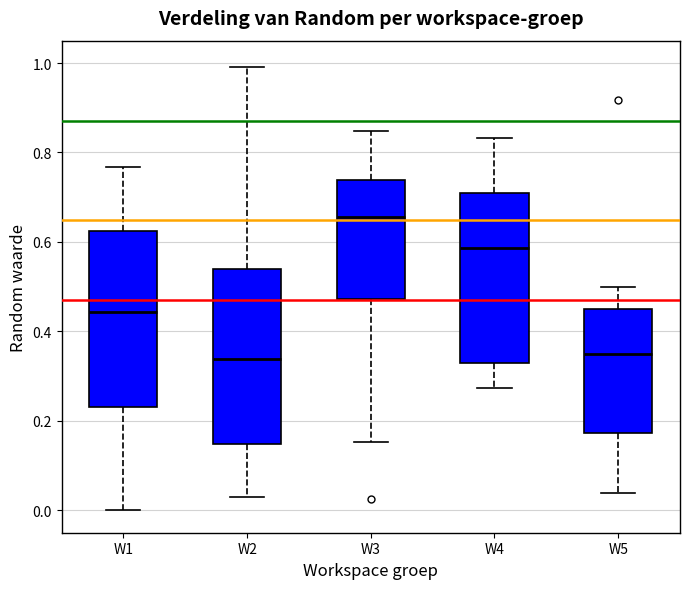

Where does the upper whisker of the box for W4 end on the y-axis? The values are not printed on the chart, so give them approximately, as read against the axis.

0.84